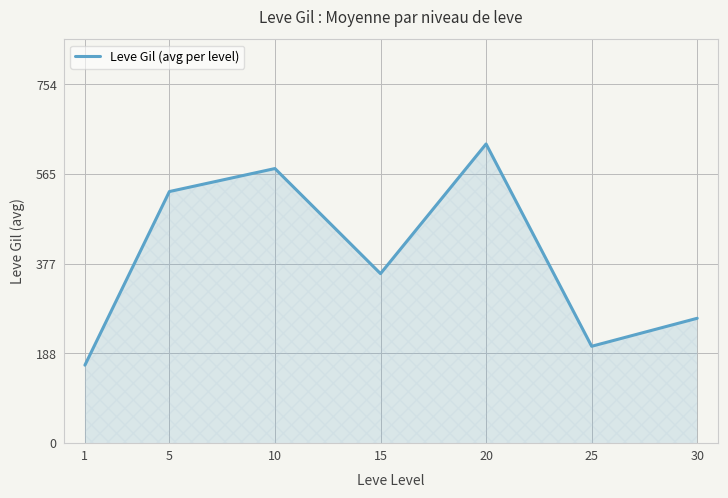

Where is the first local maximum?

10